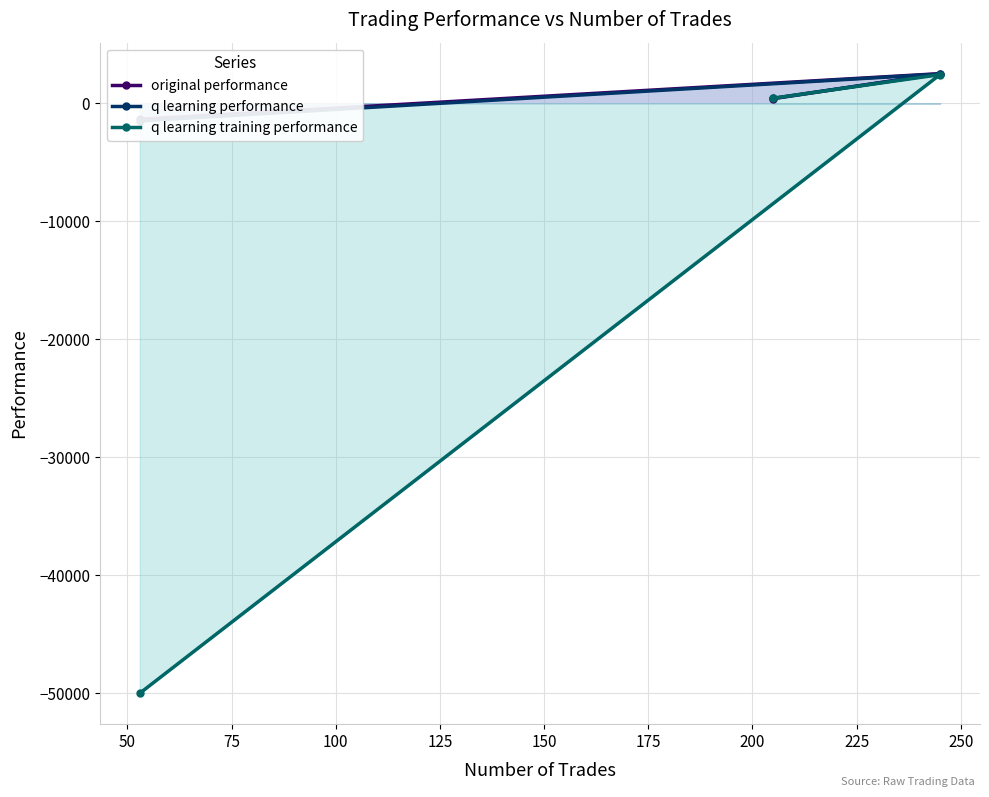

What is the value of the q learning training performance point at the 3rd from the left?

2422.9